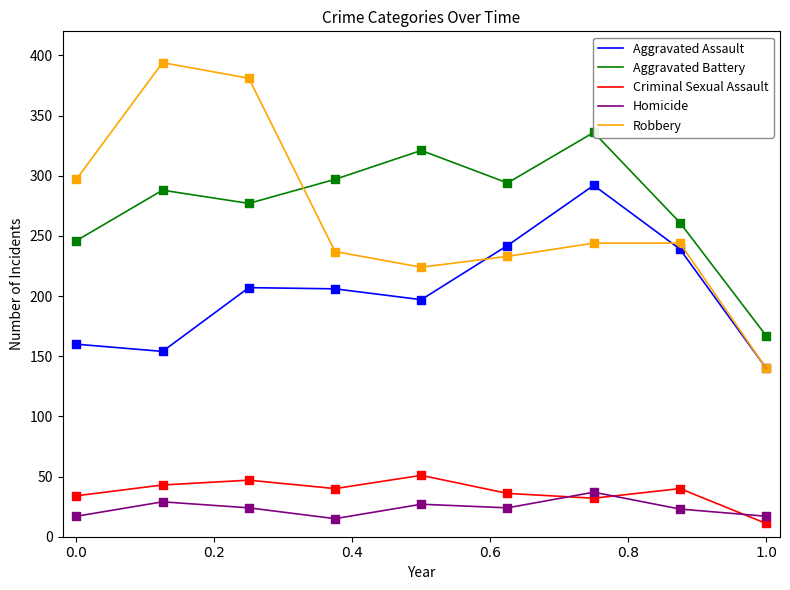

What is the total value across all series at 0.0?

754